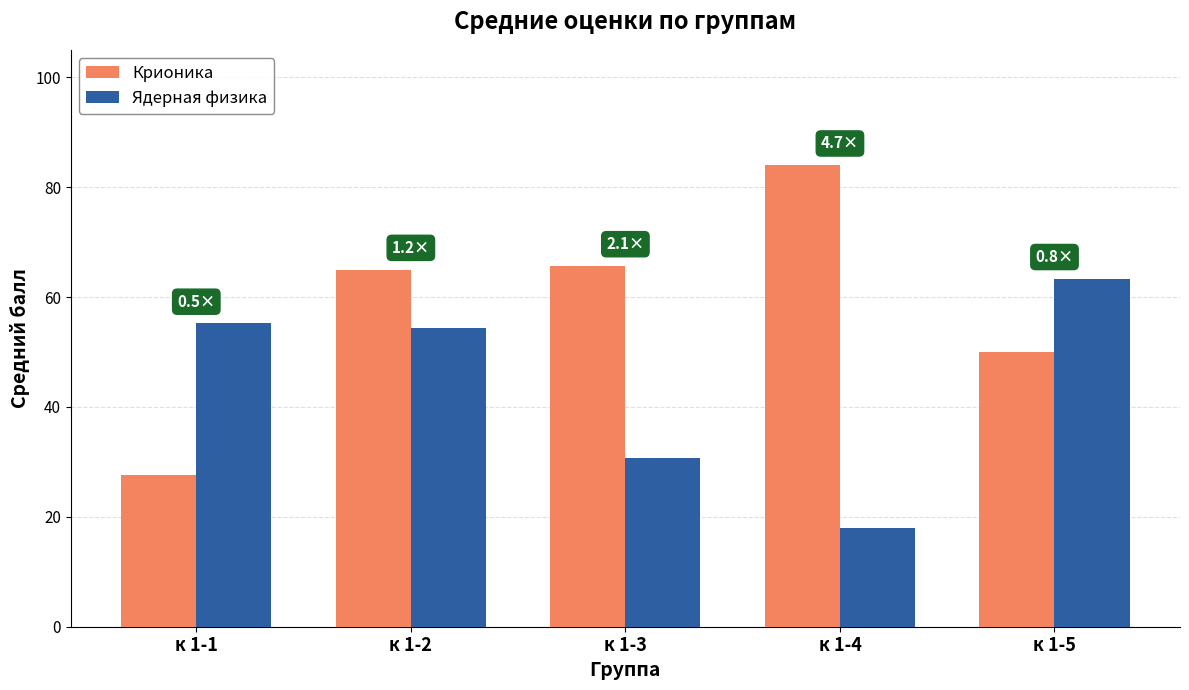

Rank the series by their maximum value, from lowest to highest.

Ядерная физика, Крионика